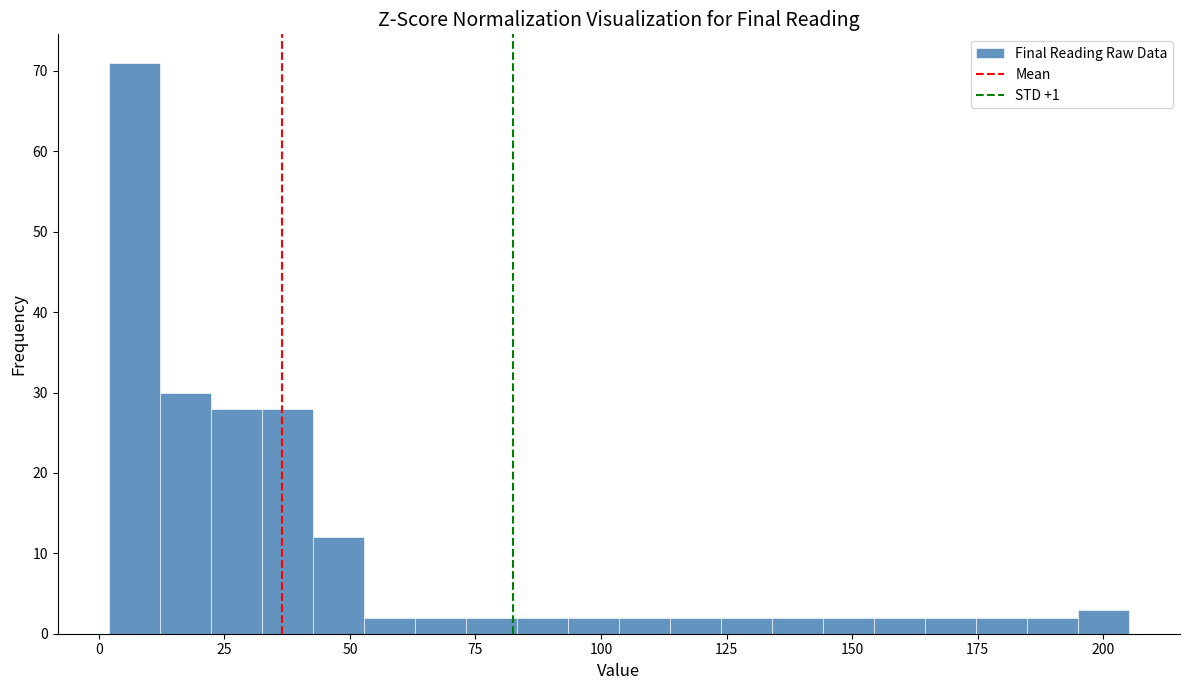

Read against the x-axis, roughly where is the centre of the tallest bar?

5